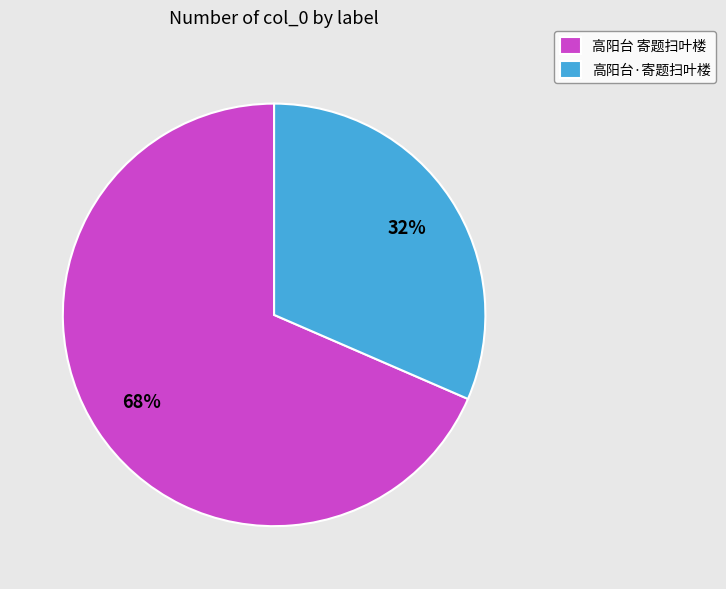

To the nearest percent, what percentage of the pie is 高阳台 寄题扫叶楼?

68%